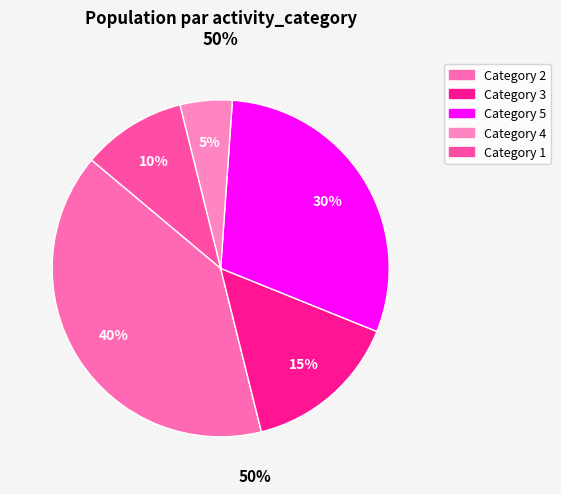

Count the number of slices in the pie.

5